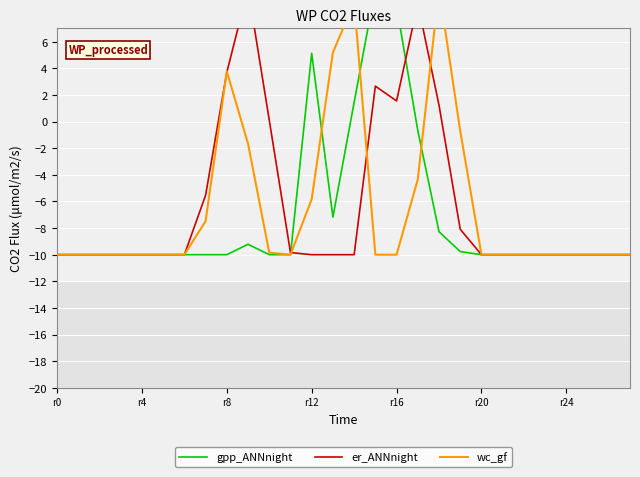

List the series in order of their overall mean, lowest first.

gpp_ANNnight, wc_gf, er_ANNnight